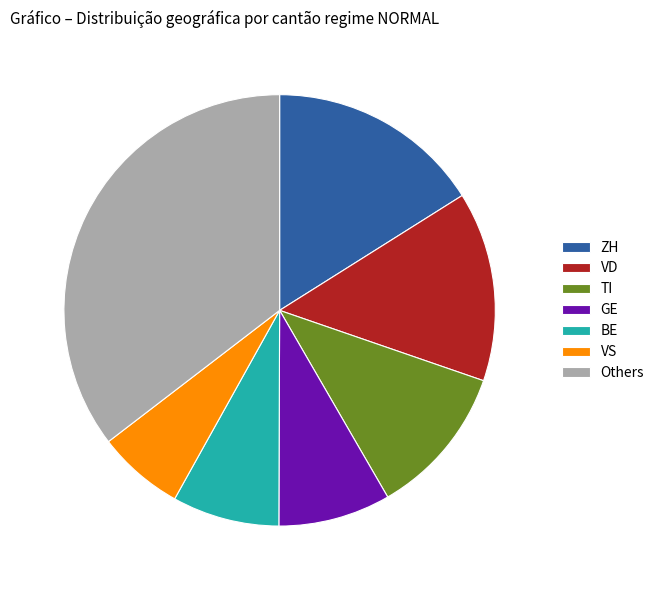

Combined, do ZH and BE account for over 50%?

No